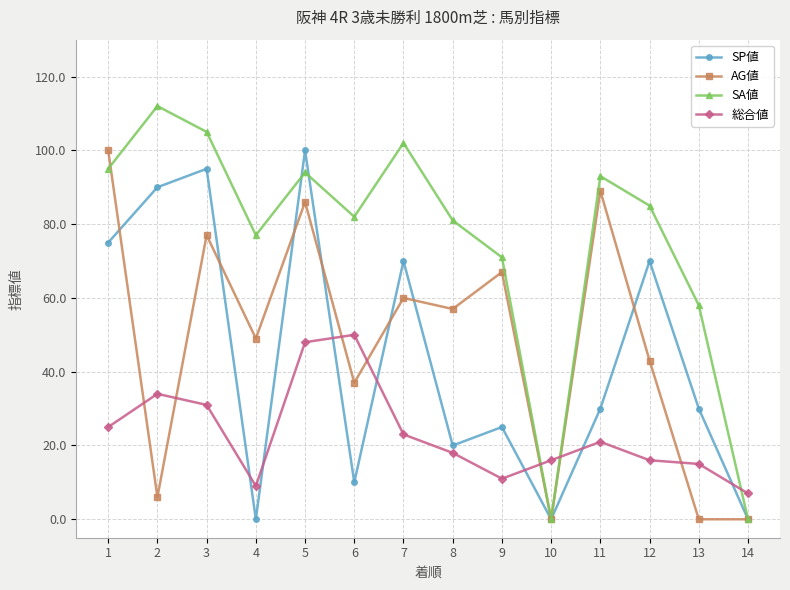

The AG値 series shows 100 at 1. True or false?

True